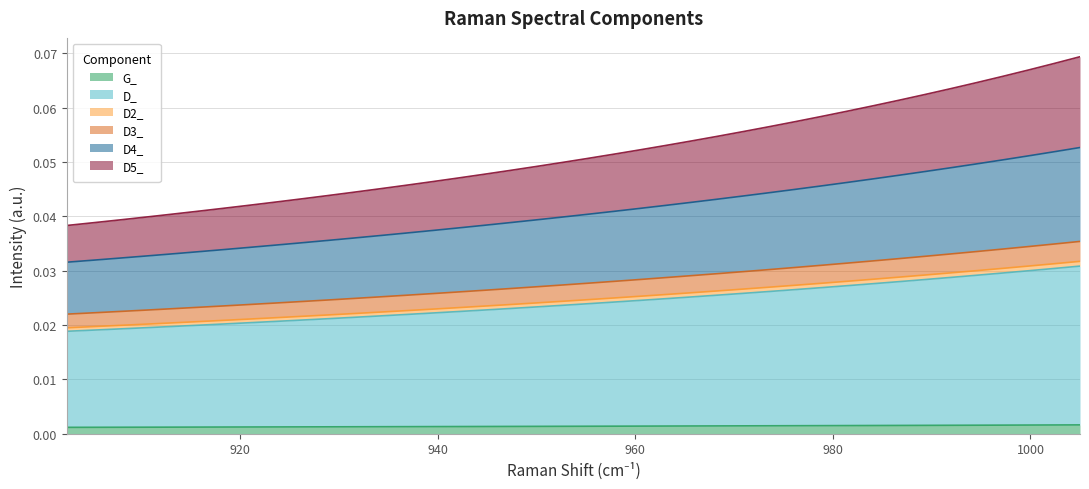

True or false: D3_ and D4_ intersect in this chart.

False